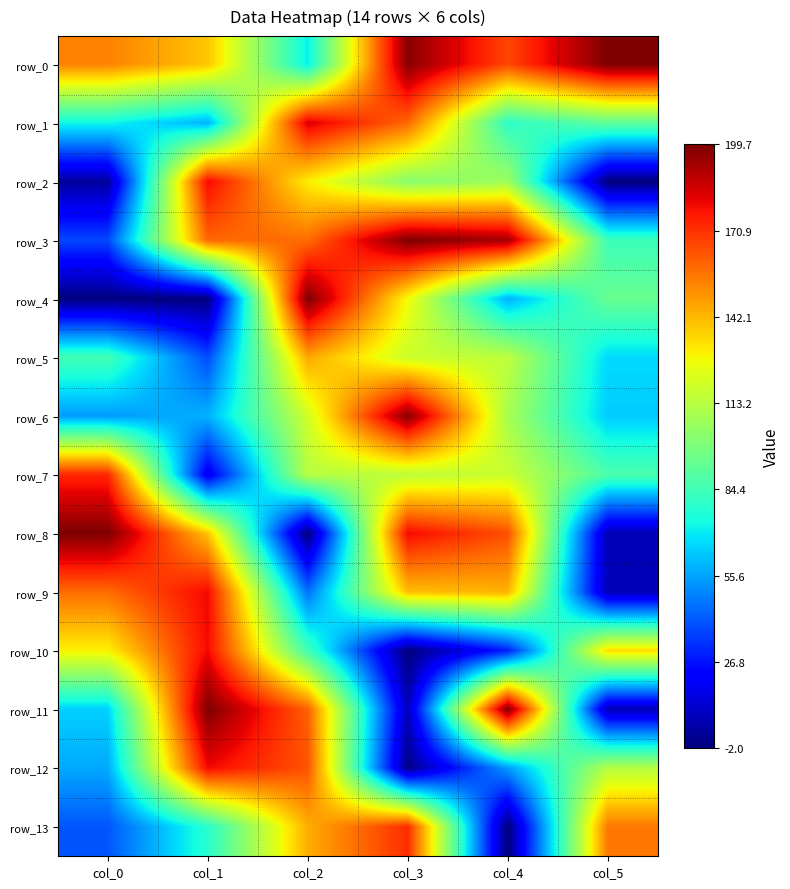

Reading left to right, transcribe all the data shown in this chart.

row_0: col_0=0.8	col_1=0.7	col_2=0.4	col_3=1.0	col_4=0.8	col_5=1.0
row_1: col_0=0.4	col_1=0.3	col_2=0.9	col_3=0.8	col_4=0.4	col_5=0.5
row_2: col_0=0.0	col_1=0.9	col_2=0.7	col_3=0.5	col_4=0.5	col_5=0.0
row_3: col_0=0.2	col_1=0.8	col_2=0.8	col_3=1.0	col_4=1.0	col_5=0.4
row_4: col_0=0.0	col_1=0.0	col_2=1.0	col_3=0.6	col_4=0.3	col_5=0.5
row_5: col_0=0.4	col_1=0.2	col_2=0.7	col_3=0.6	col_4=0.6	col_5=0.3
row_6: col_0=0.3	col_1=0.3	col_2=0.6	col_3=1.0	col_4=0.6	col_5=0.3
row_7: col_0=0.9	col_1=0.1	col_2=0.6	col_3=0.6	col_4=0.6	col_5=0.4
row_8: col_0=1.0	col_1=0.7	col_2=0.0	col_3=0.9	col_4=0.8	col_5=0.0
row_9: col_0=0.8	col_1=0.9	col_2=0.2	col_3=0.7	col_4=0.7	col_5=0.0
row_10: col_0=0.7	col_1=0.9	col_2=0.4	col_3=0.0	col_4=0.2	col_5=0.7
row_11: col_0=0.3	col_1=1.0	col_2=0.8	col_3=0.1	col_4=1.0	col_5=0.0
row_12: col_0=0.3	col_1=0.9	col_2=0.8	col_3=0.0	col_4=0.3	col_5=0.6
row_13: col_0=0.2	col_1=0.4	col_2=0.7	col_3=0.9	col_4=0.0	col_5=0.8